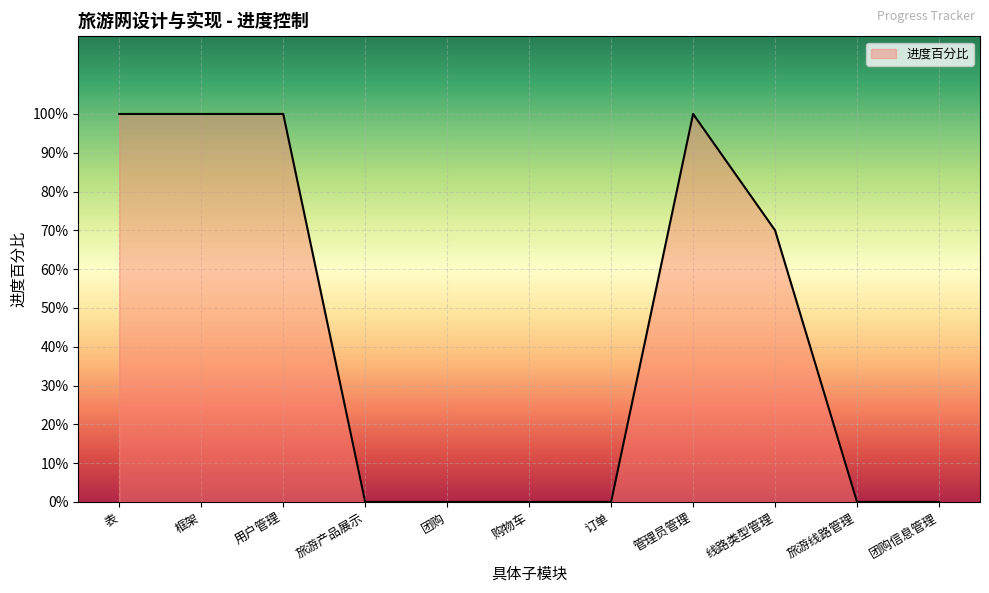

Reading right to left, transcribe all the data shown in this chart.

团购信息管理=0.0	旅游线路管理=0.0	线路类型管理=0.7	管理员管理=1.0	订单=0.0	购物车=0.0	团购=0.0	旅游产品展示=0.0	用户管理=1.0	框架=1.0	表=1.0